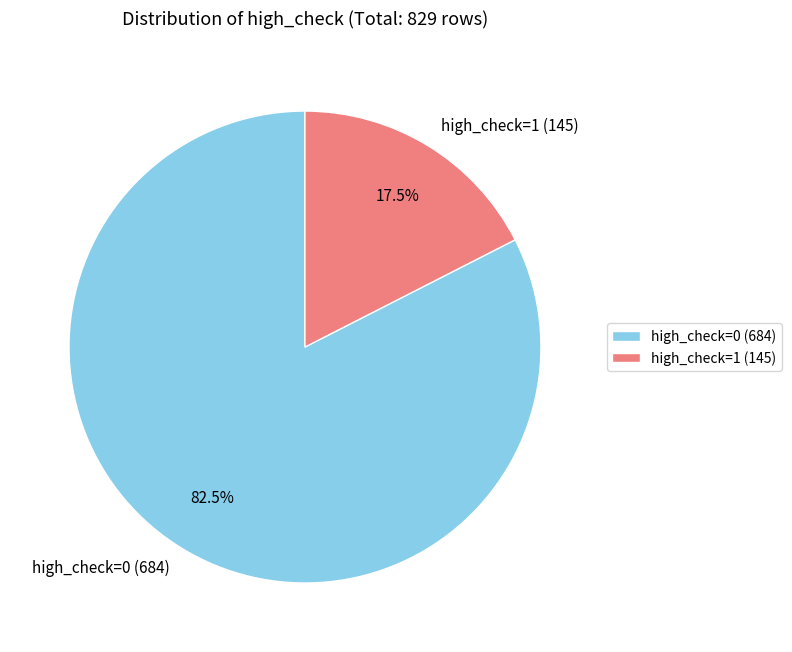

What is the total percentage of high_check=0 (684) and high_check=1 (145)?

100.0%